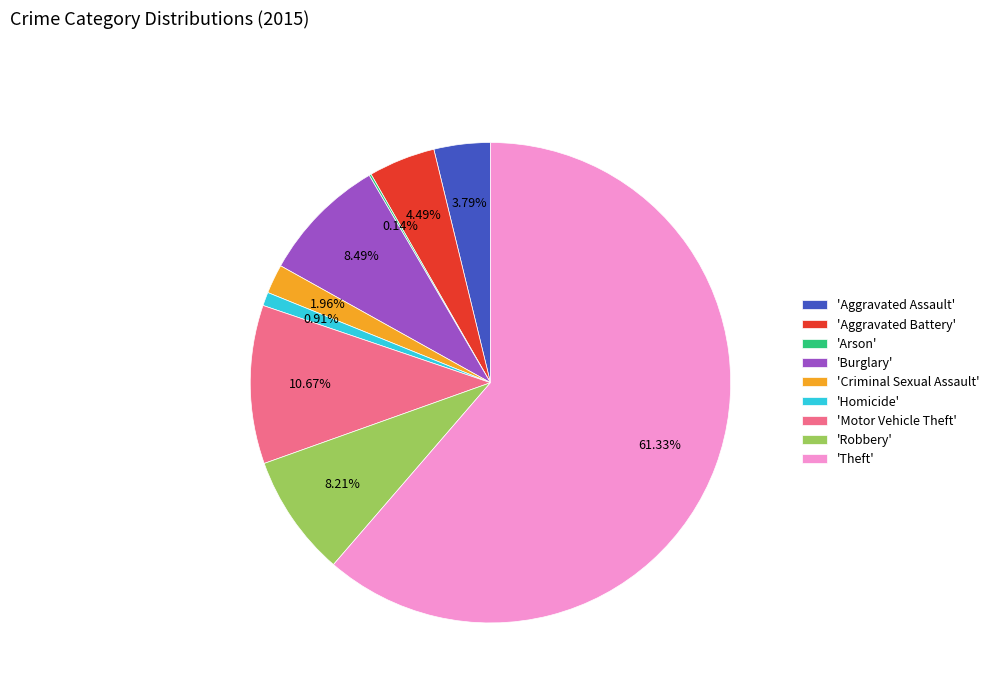

What is the majority slice?

'Theft'